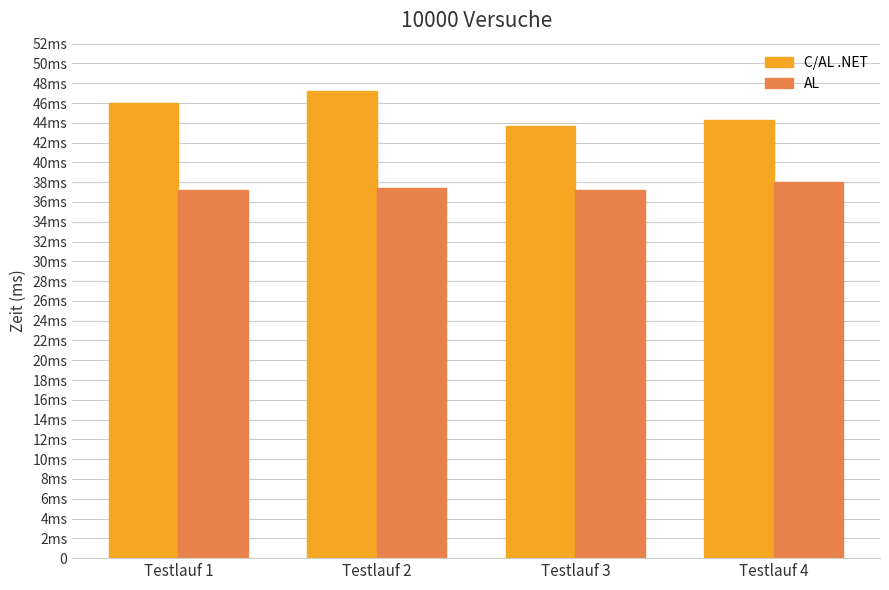

What are all the series names shown in the legend?

C/AL .NET, AL